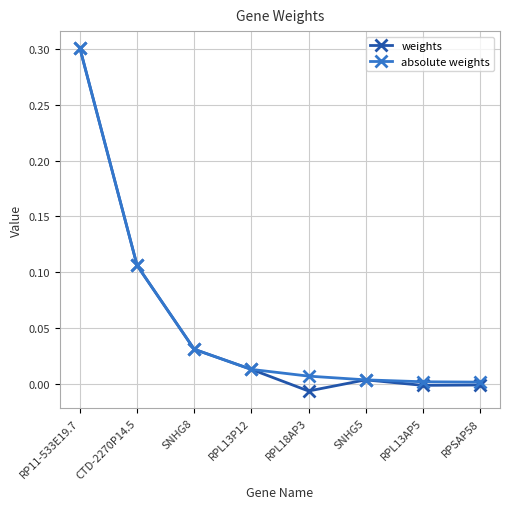

What is the difference between the maximum and minimum values in the weights series?

0.3